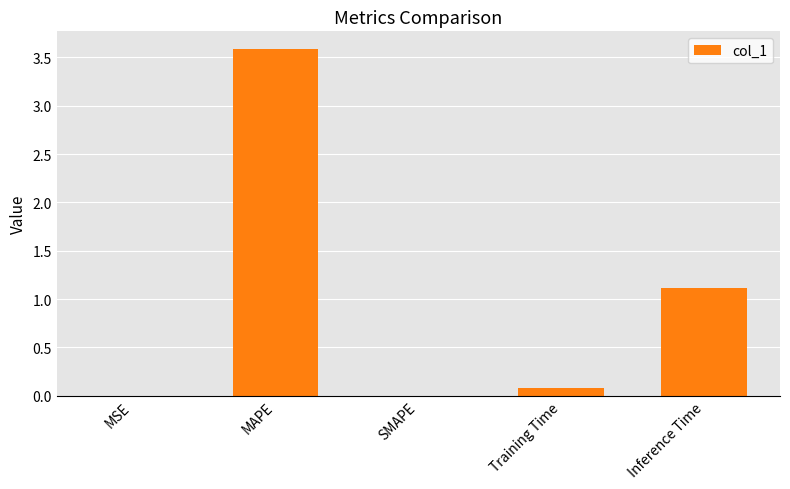

What is the average value?

1.0